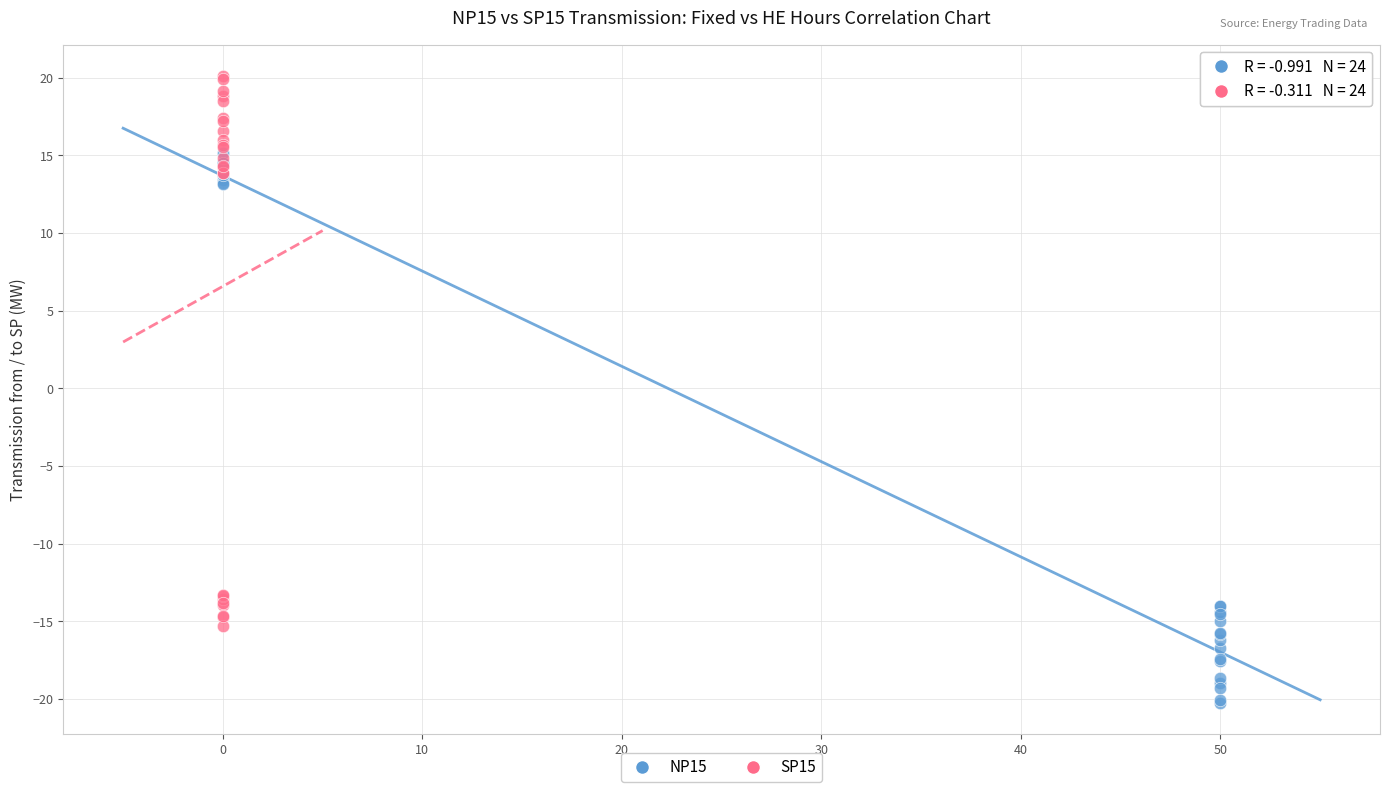

Which series reaches the maximum Y coordinate?

SP15